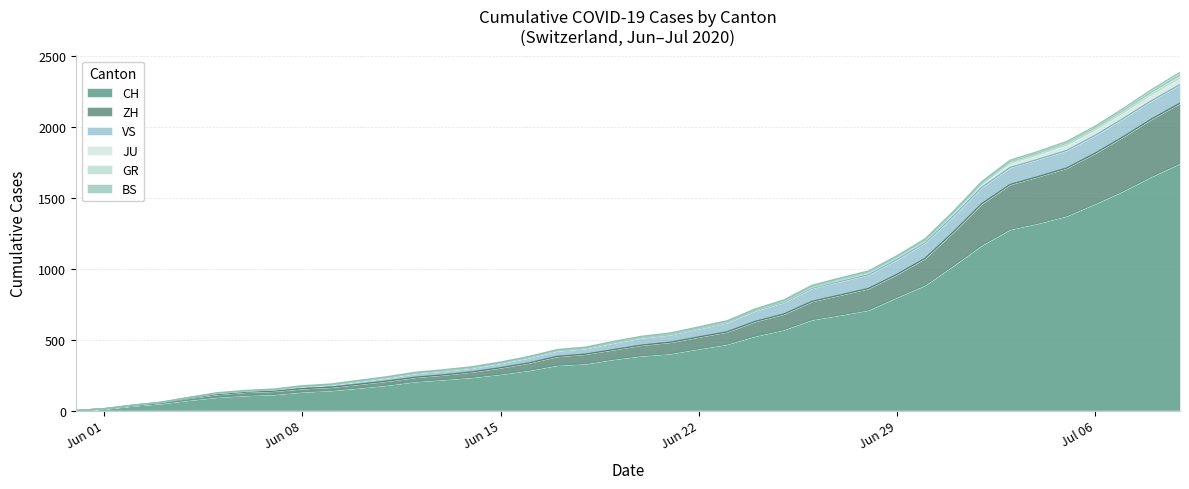

What is the highest value of the CH series?

1743